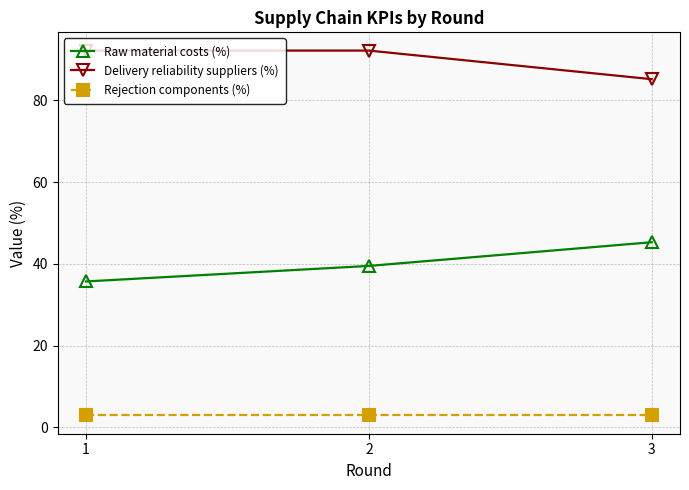

True or false: Delivery reliability suppliers (%) has a value of 92.2 at 1.

True